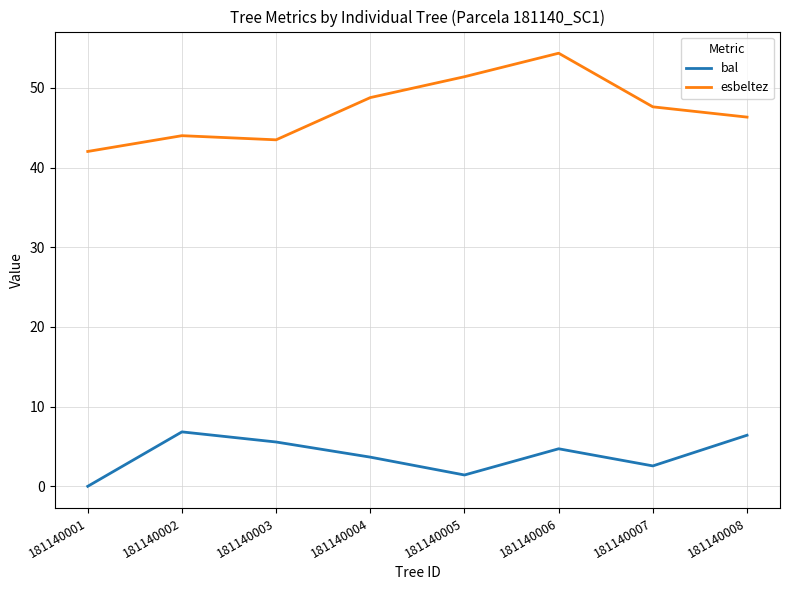

Reading right to left, transcribe all the data shown in this chart.

bal: 181140008=6.4	181140007=2.6	181140006=4.7	181140005=1.4	181140004=3.7	181140003=5.6	181140002=6.8	181140001=0.0
esbeltez: 181140008=46.3	181140007=47.6	181140006=54.4	181140005=51.4	181140004=48.8	181140003=43.5	181140002=44.0	181140001=42.0